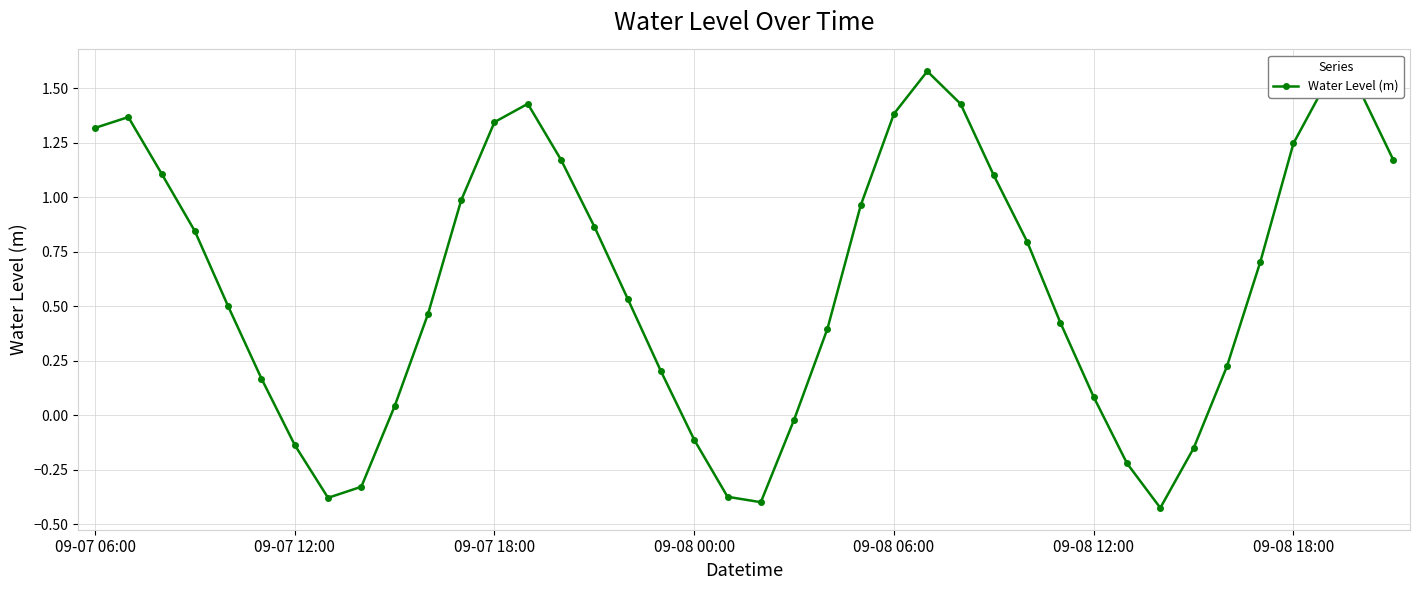

What is the sum of all values?

24.3